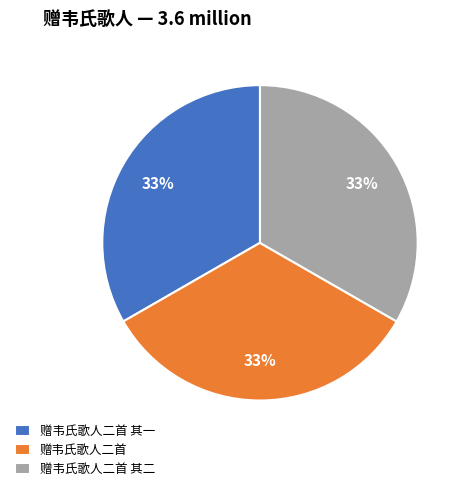

Combined, do 赠韦氏歌人二首 其一 and 赠韦氏歌人二首 其二 account for over 50%?

Yes